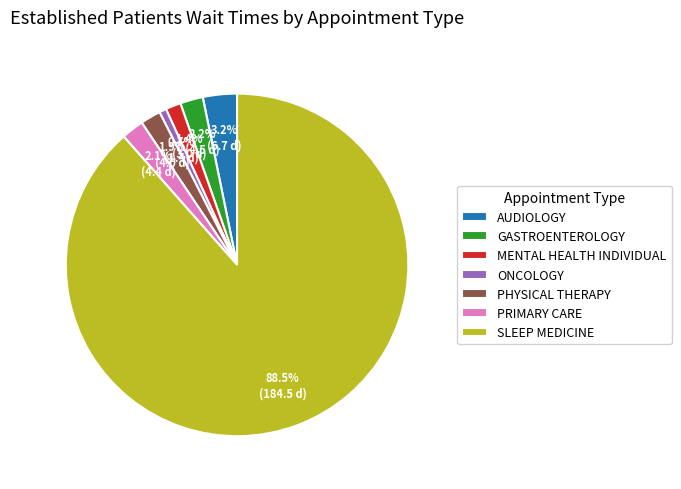

Between AUDIOLOGY and PRIMARY CARE, which is larger?

AUDIOLOGY